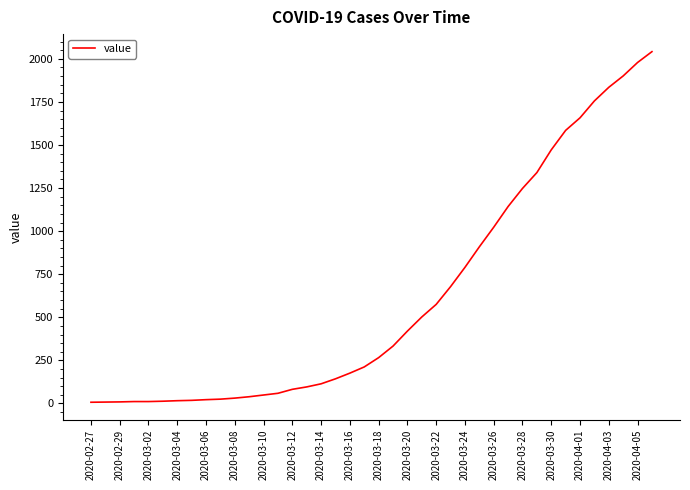

What is the greatest value displayed?

2042